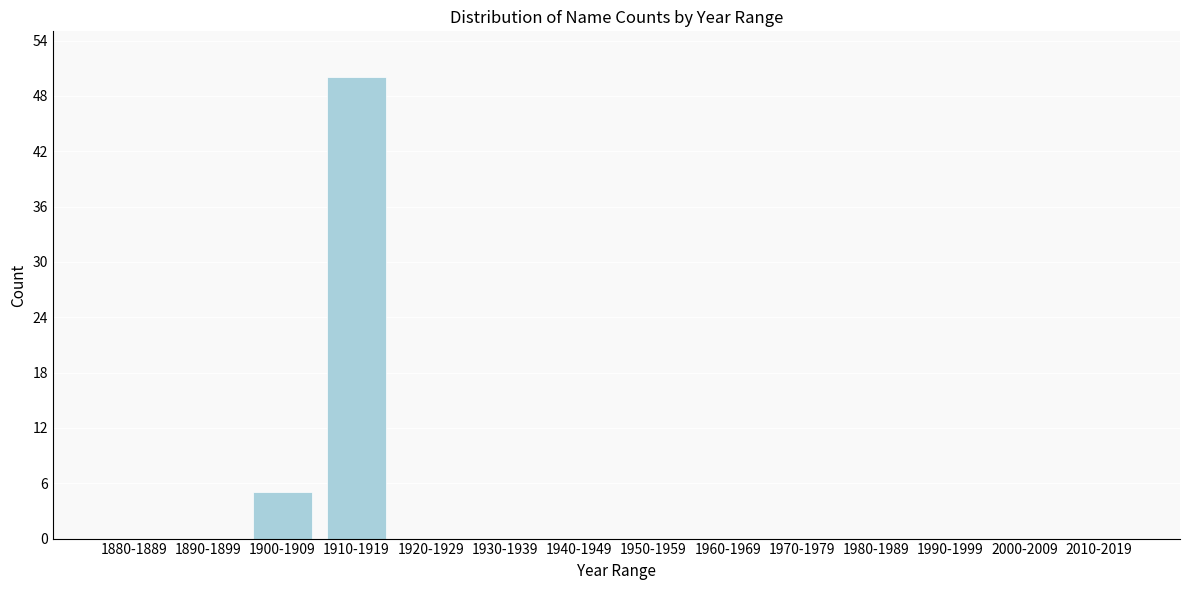

Reading left to right, what are all the values shown in this chart?

1880-1889=0	1890-1899=0	1900-1909=5	1910-1919=50	1920-1929=0	1930-1939=0	1940-1949=0	1950-1959=0	1960-1969=0	1970-1979=0	1980-1989=0	1990-1999=0	2000-2009=0	2010-2019=0